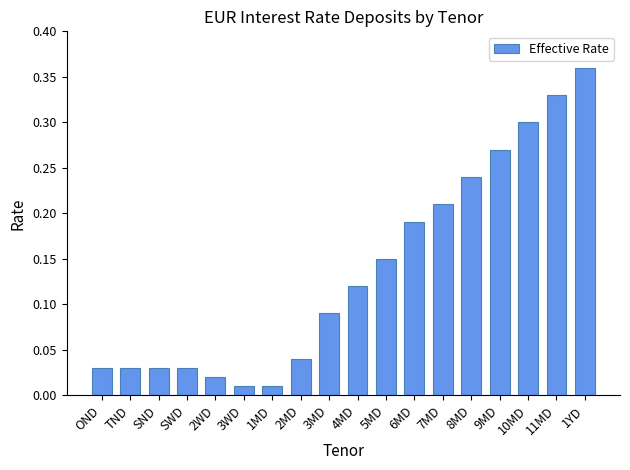

What is the sum of all values?

2.5